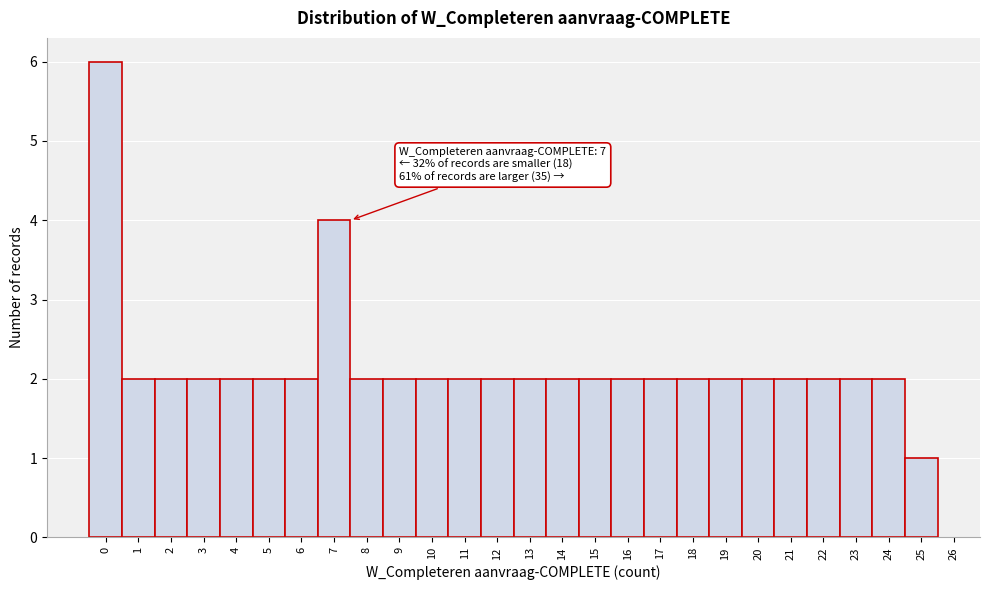

Which range on the x-axis has the tallest bar?

-0.5 to 0.5